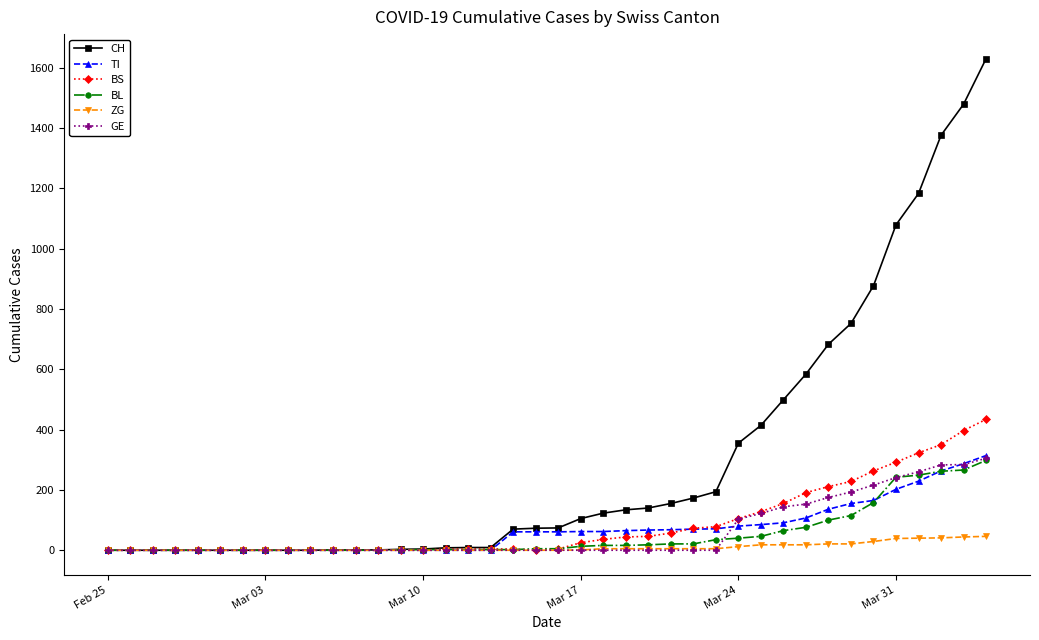

Which series has the largest range (max minus min)?

CH